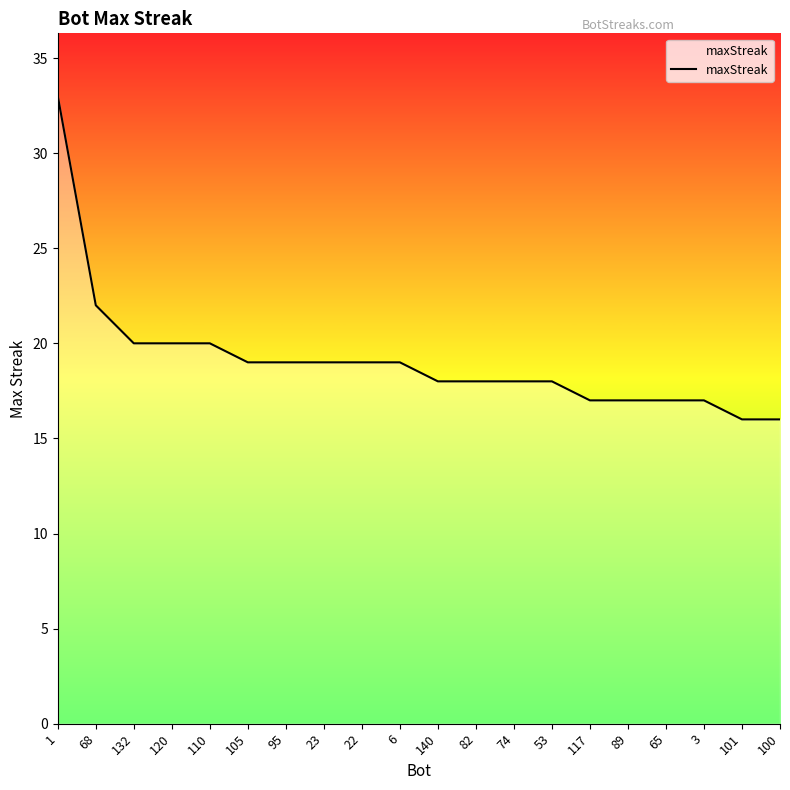

What is the approximate value at 100, to the nearest 10?

20